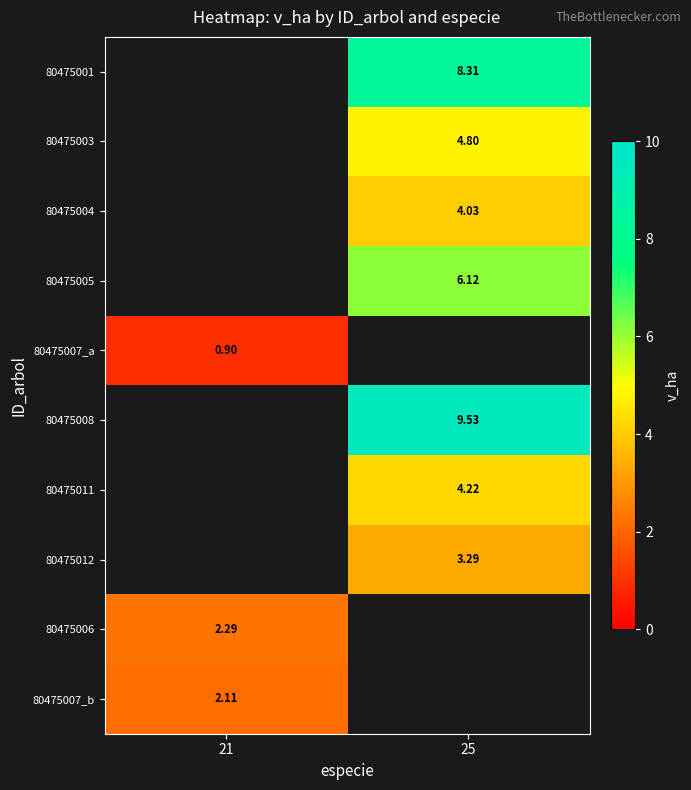

Rank the categories by 80475001 value from highest to lowest.

21, 25